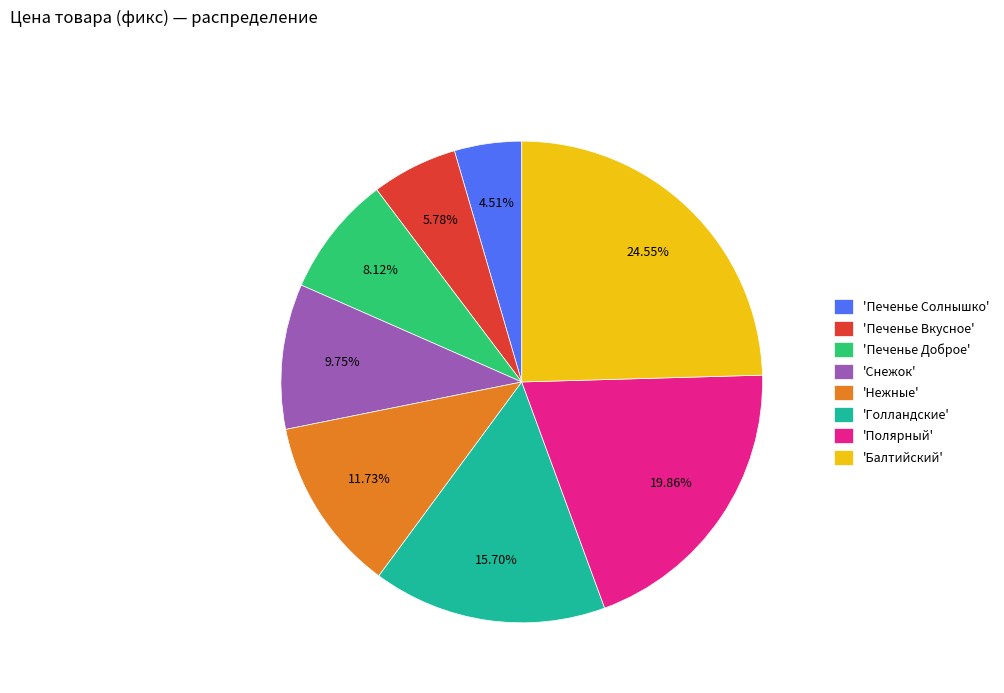

What is the largest slice in the pie chart?

'Балтийский'